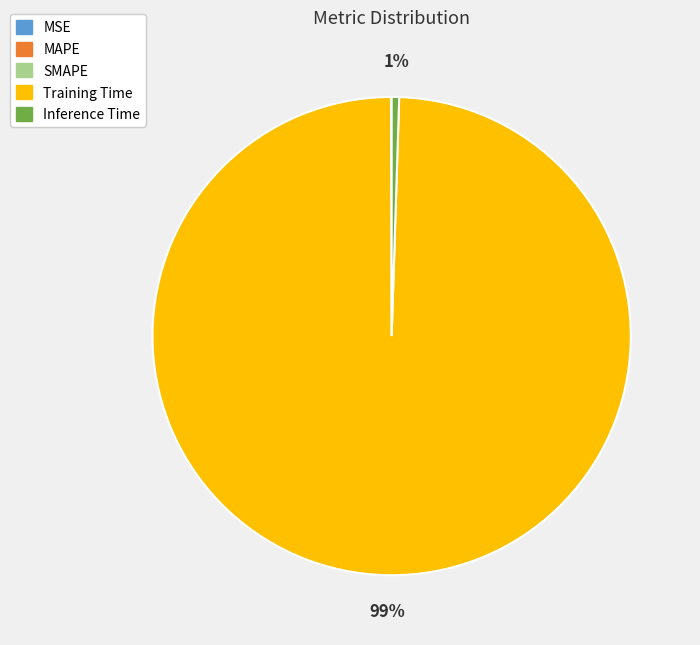

Is it true that Inference Time is 10% of the pie?

False